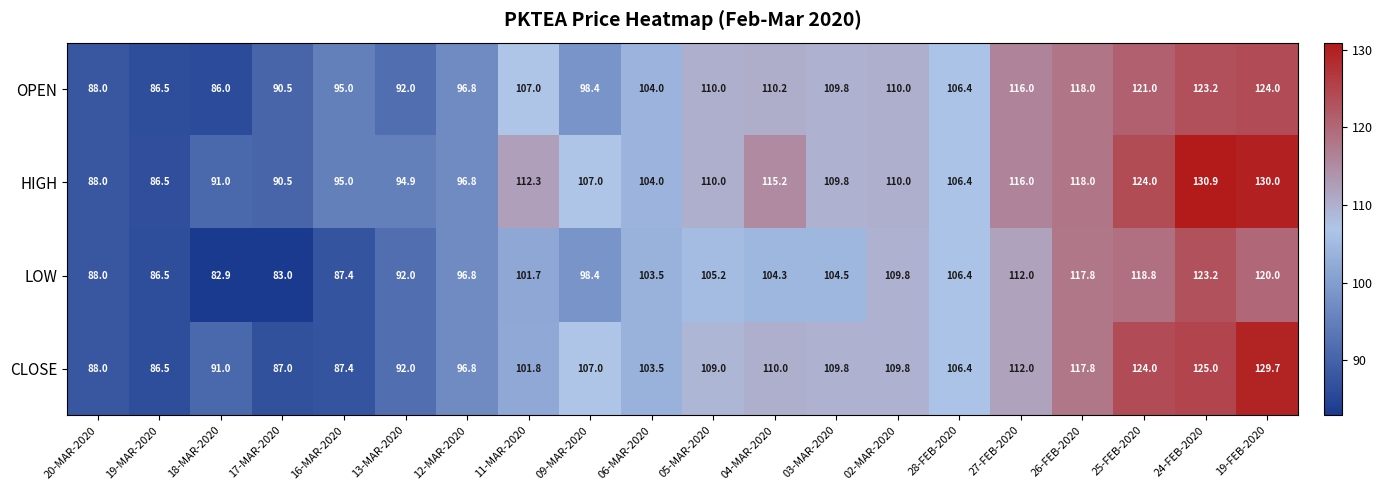

Which series has the widest spread of values?

HIGH